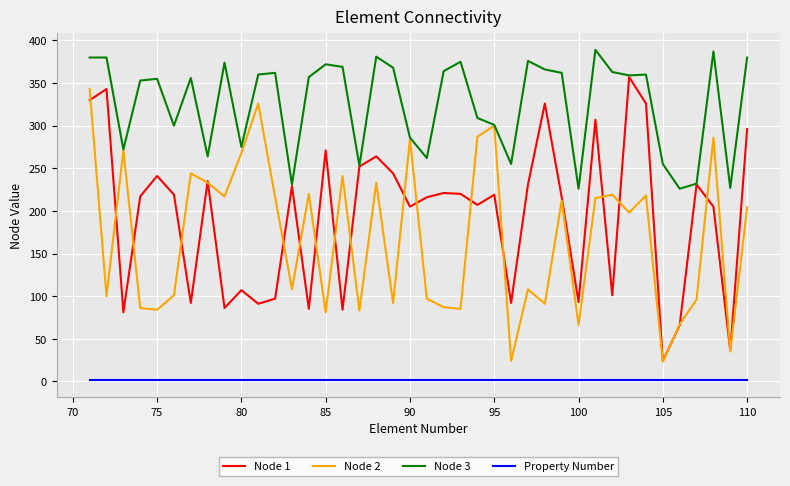

What is the maximum value shown in the chart?

389